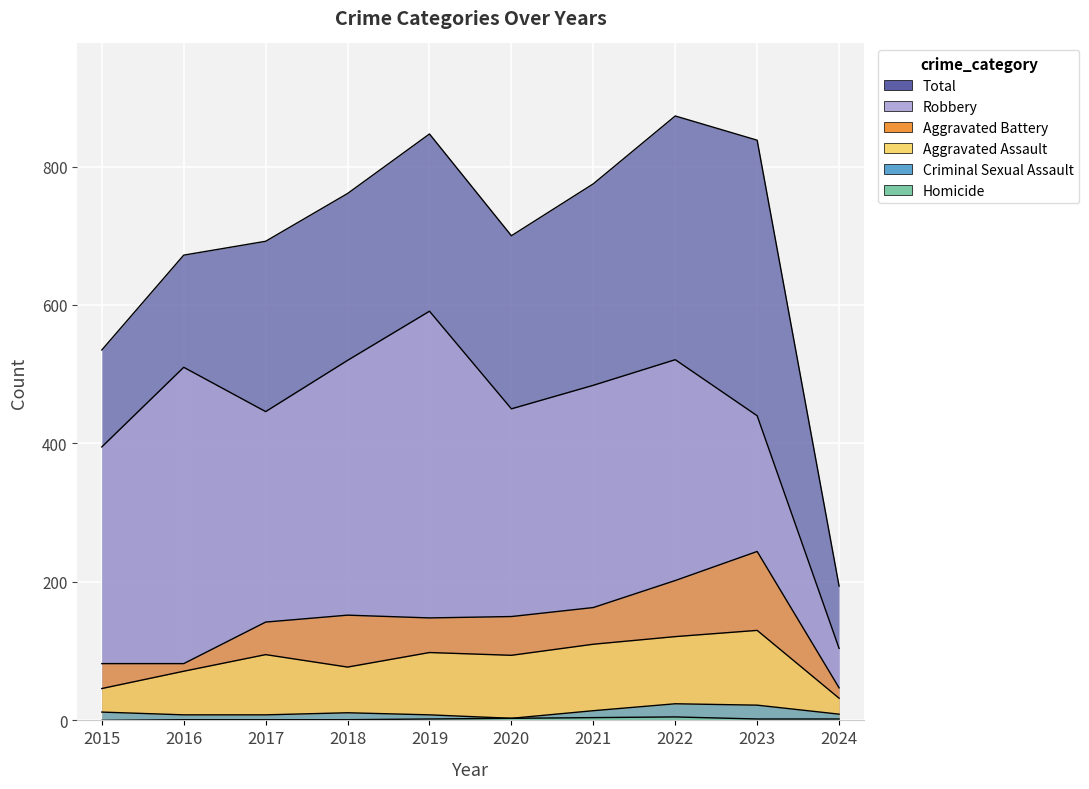

True or false: Robbery and Total intersect in this chart.

False